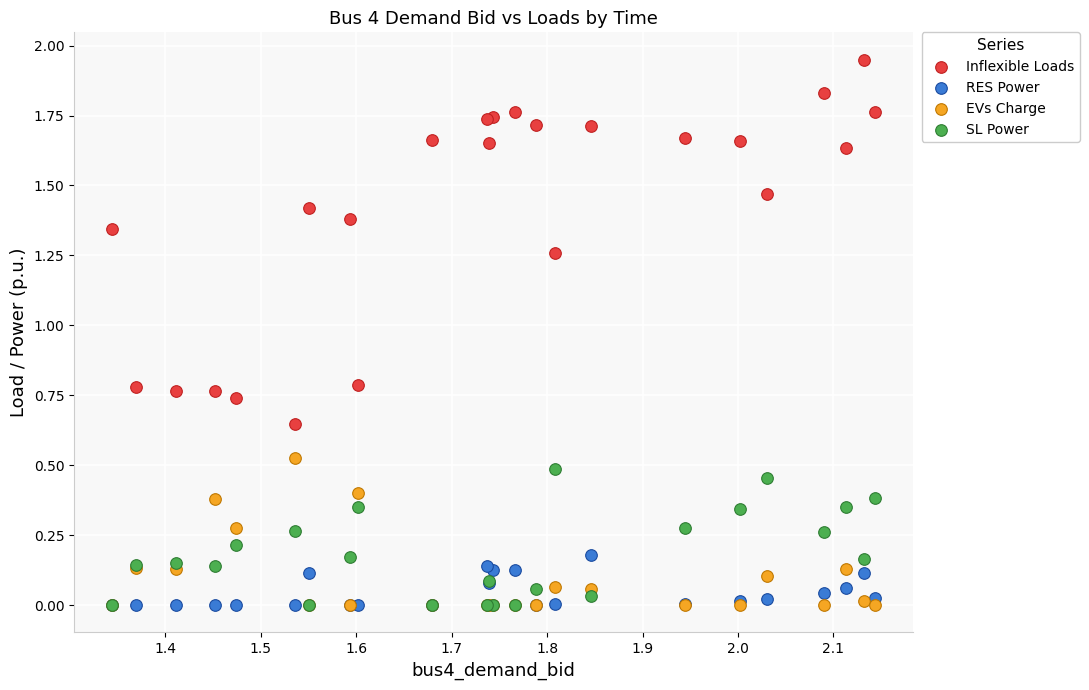

What are all the series names shown in the legend?

Inflexible Loads, RES Power, EVs Charge, SL Power